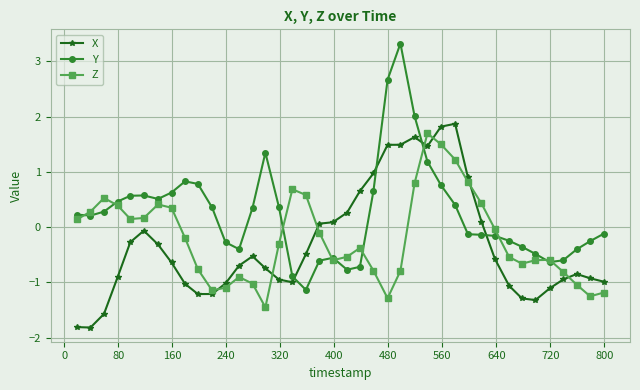

Which series has the largest range (max minus min)?

Y